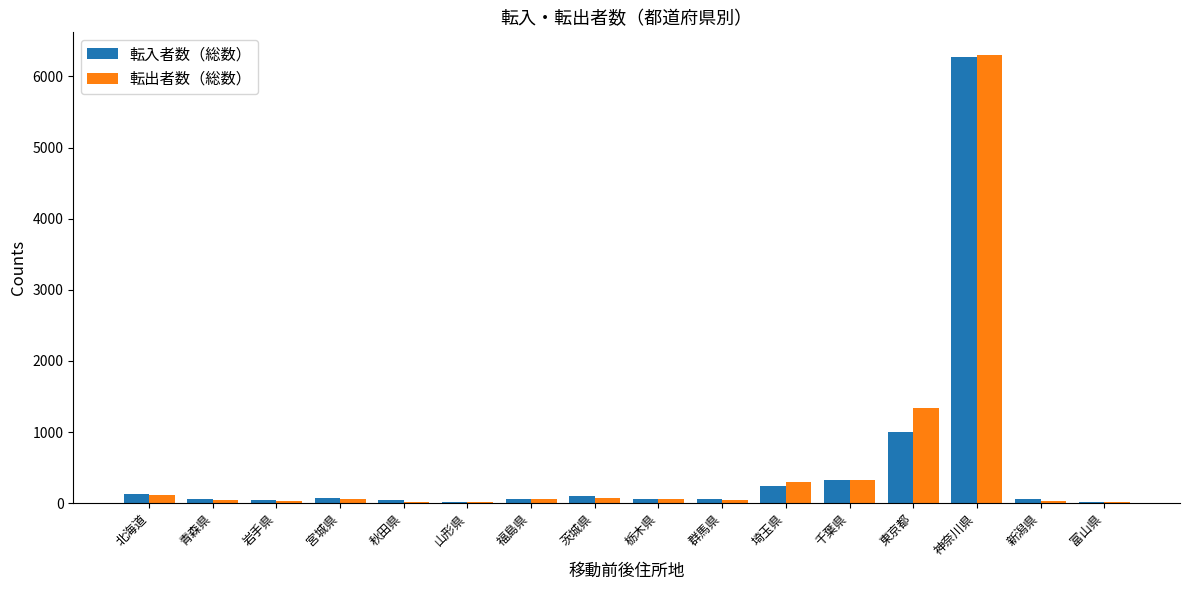

Where is 転出者数（総数） nearest to the value 3158?

東京都